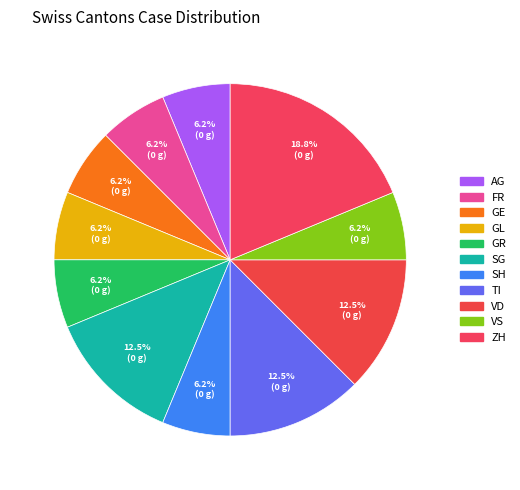

Is there a majority slice in this chart?

No